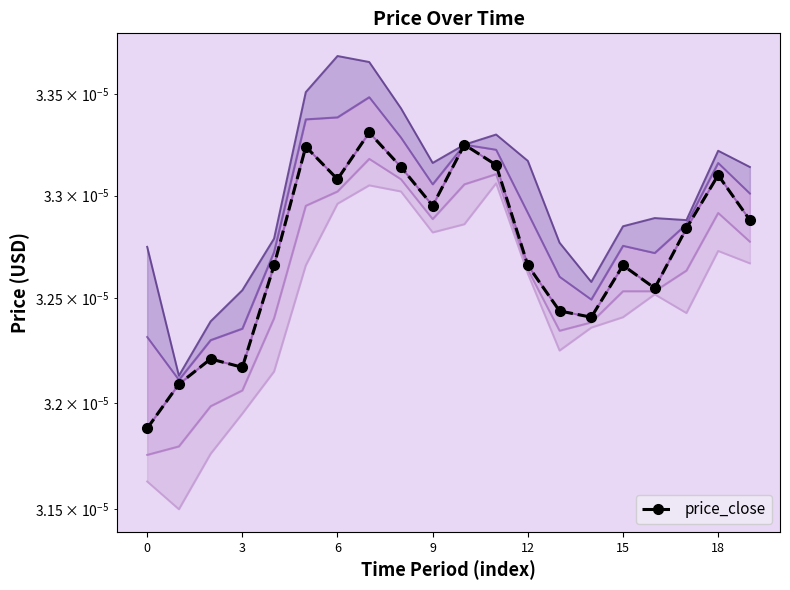

The chart shows a value of 0.0 at 15. True or false?

True